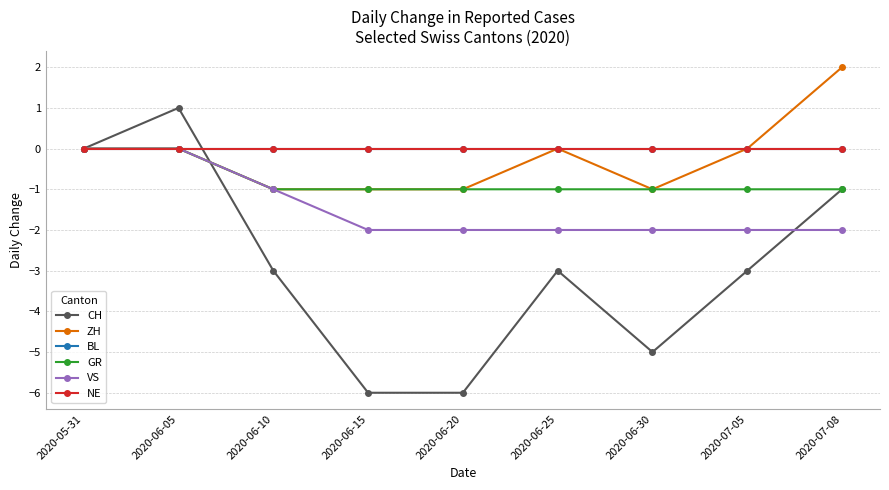

At which category is the sum across all series the highest?

2020-06-05